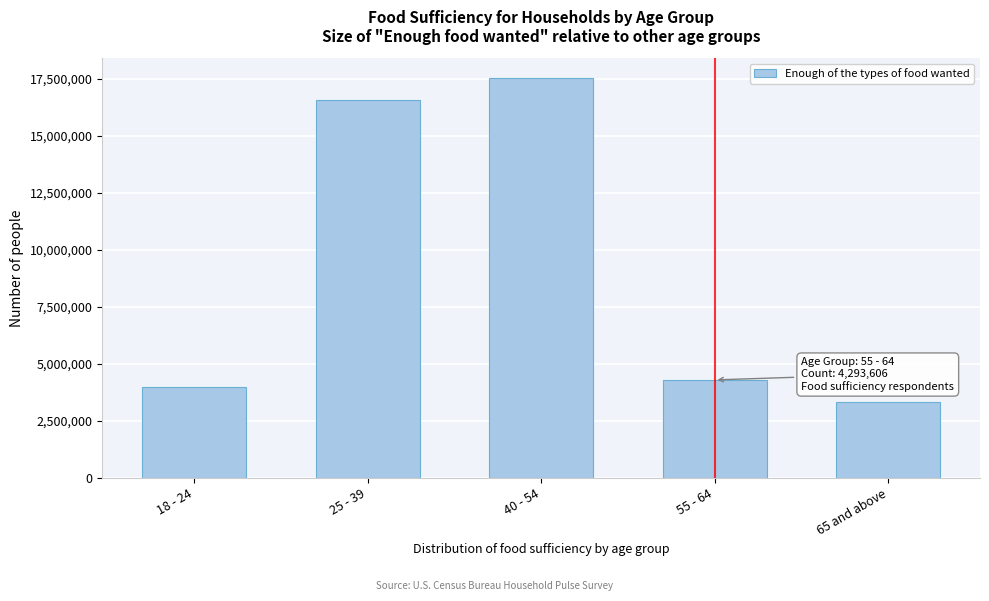

Reading left to right, transcribe all the data shown in this chart.

18 - 24=3970964	25 - 39=16579164	40 - 54=17529226	55 - 64=4293606	65 and above=3343372